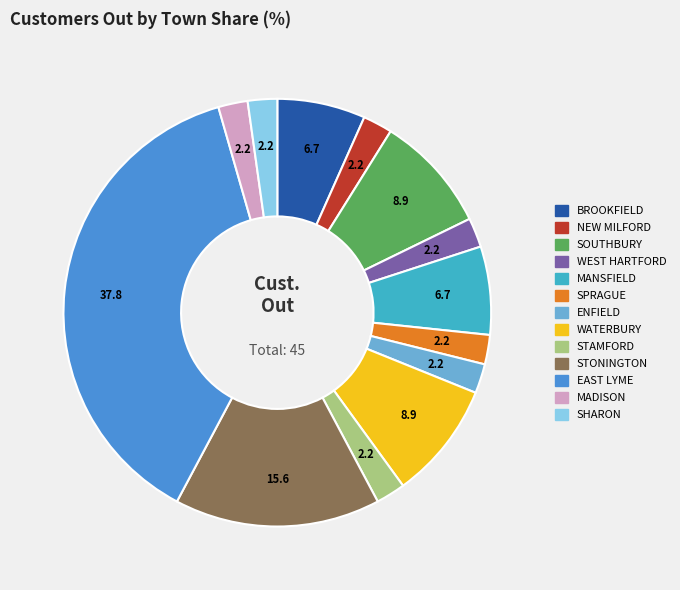

Is the sum of STONINGTON and SHARON greater than half?

No